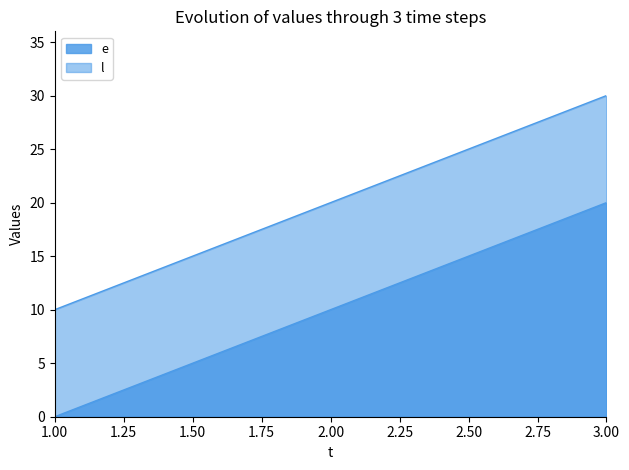

How many values in the e series are below 10?

1